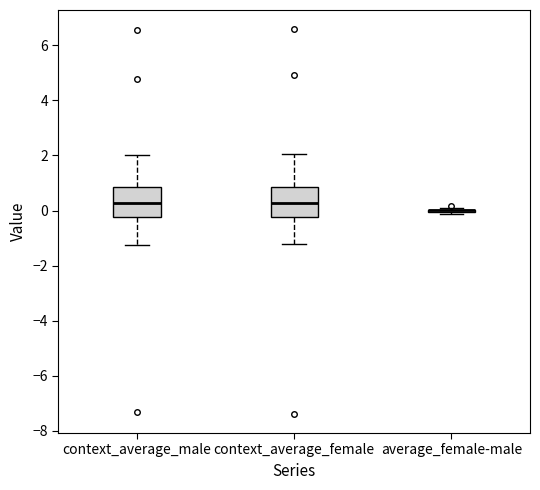

Reading left to right, read every box against the y-axis: the position of its median line, the range the box covers, and the ends of its whiskers. The values are not printed on the chart, so give them approximately, as read against the axis.

context_average_male: median 0.2, box -0.2 to 0.8, whiskers -1.2 to 2.0
context_average_female: median 0.2, box -0.2 to 0.8, whiskers -1.2 to 2.0
average_female-male: box collapsed to a line at 0.0, whiskers -0.2 to 0.0